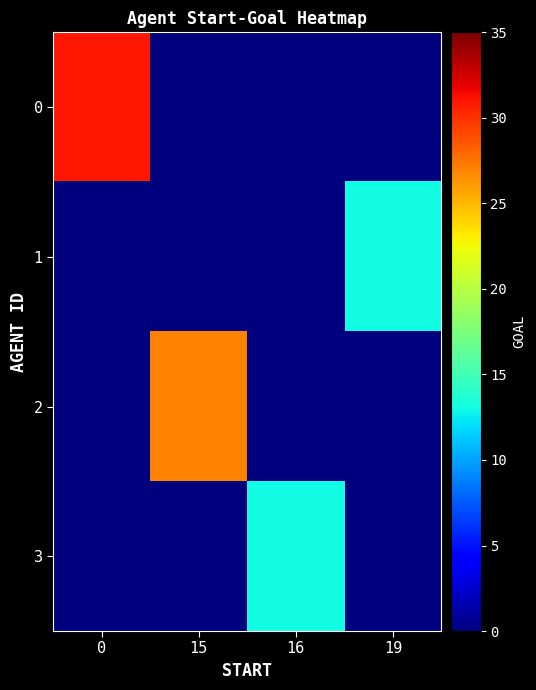

The value of 1 at 15 is 6. True or false?

False